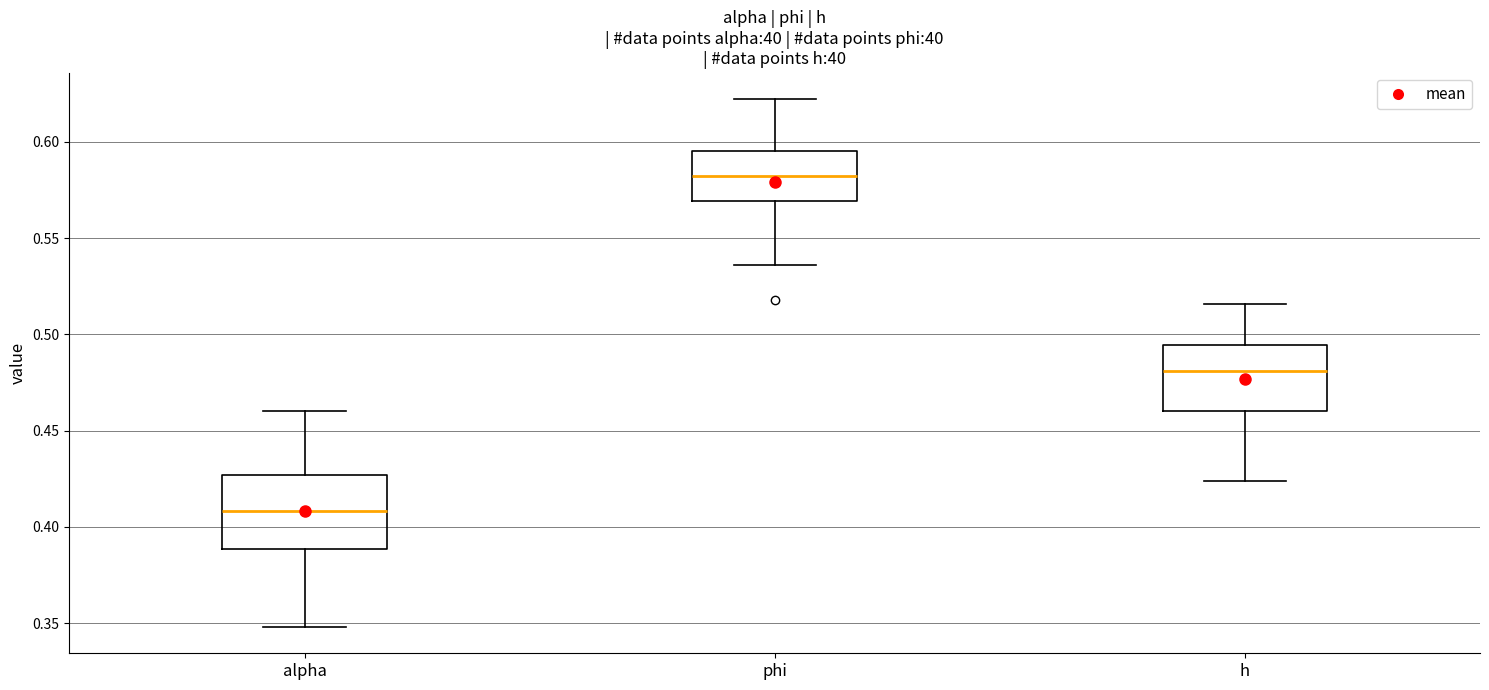

Reading left to right, read every box against the y-axis: the position of its median line, the range the box covers, and the ends of its whiskers. The values are not printed on the chart, so give them approximately, as read against the axis.

alpha: median 0.410, box 0.390 to 0.425, whiskers 0.350 to 0.460
phi: median 0.580, box 0.570 to 0.595, whiskers 0.535 to 0.620
h: median 0.480, box 0.460 to 0.495, whiskers 0.425 to 0.515